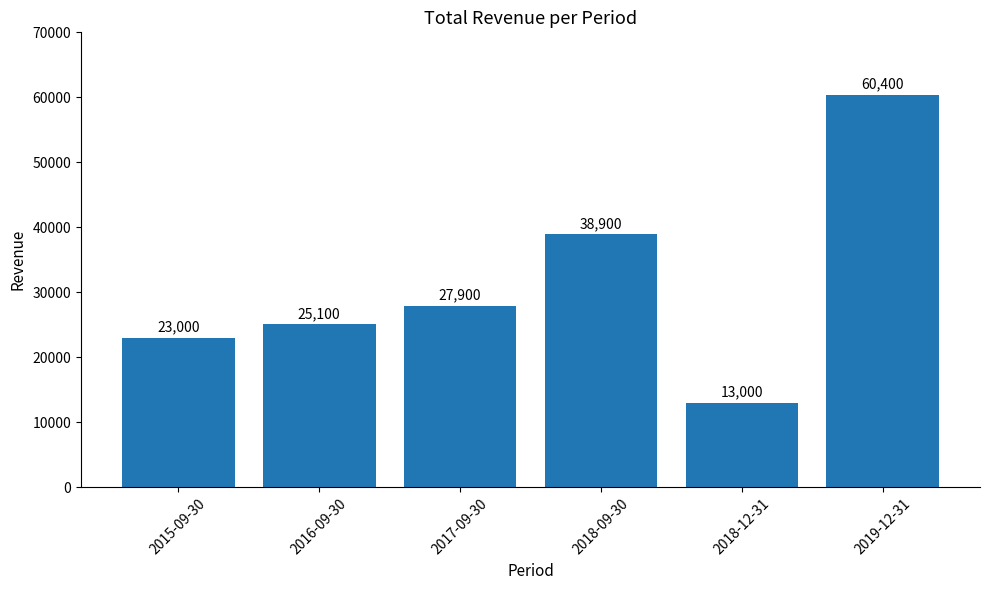

Which has a higher value, 2018-12-31 or 2016-09-30?

2016-09-30